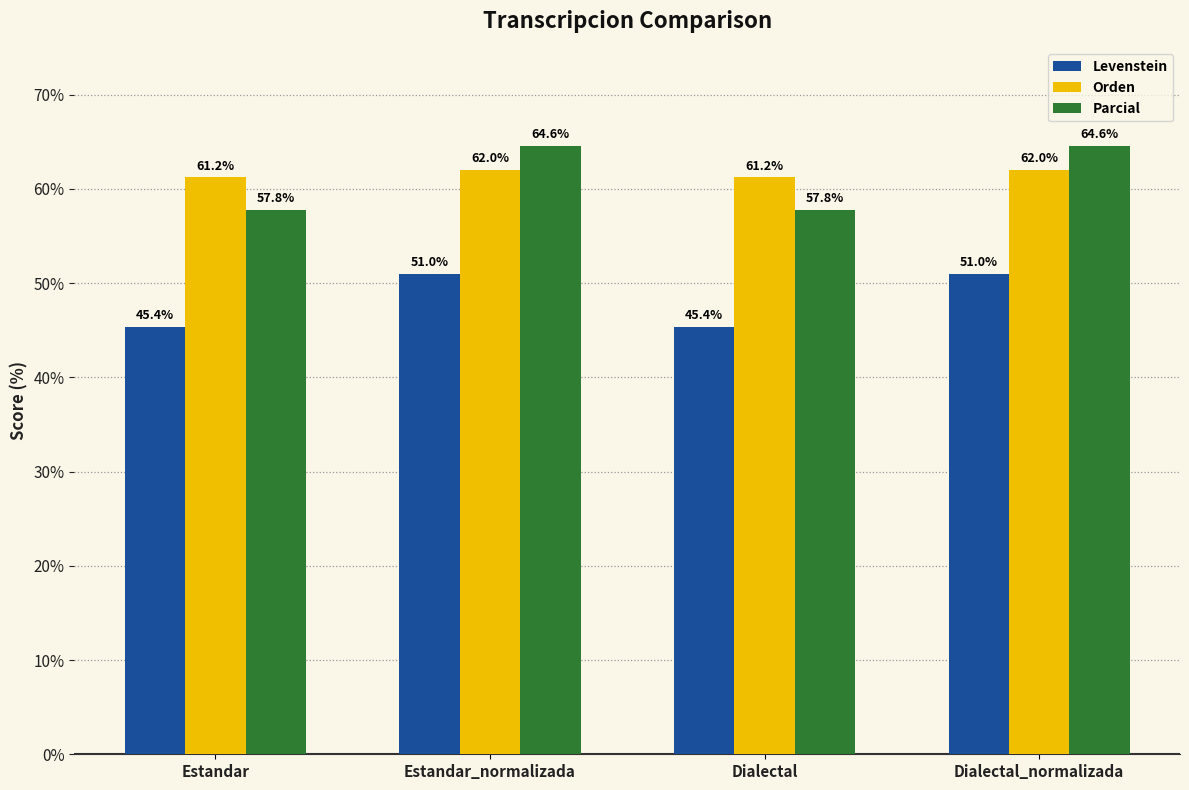

What is the highest value of the Levenstein series?

51.0